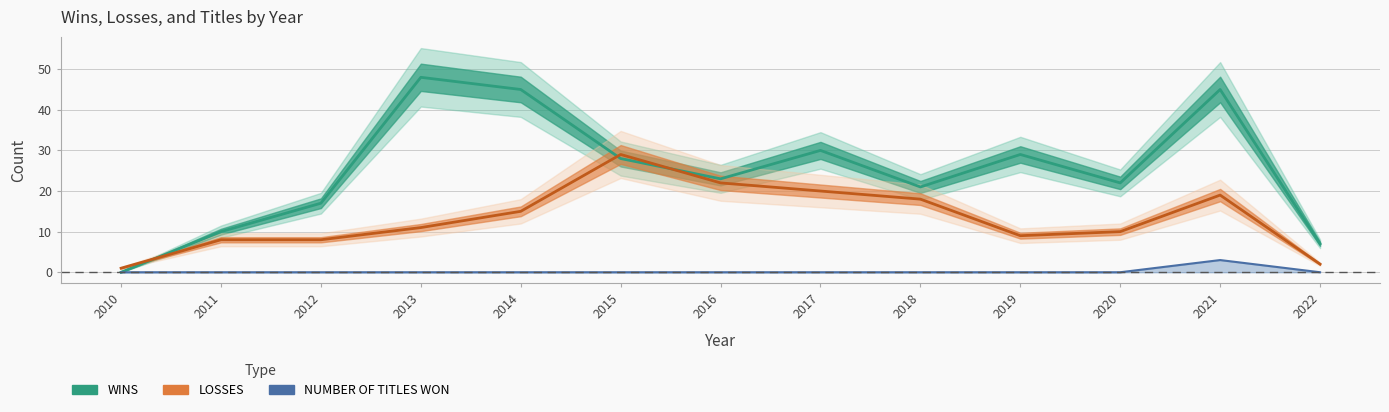

Count the NUMBER OF TITLES WON values in the range 0 to 1.

12